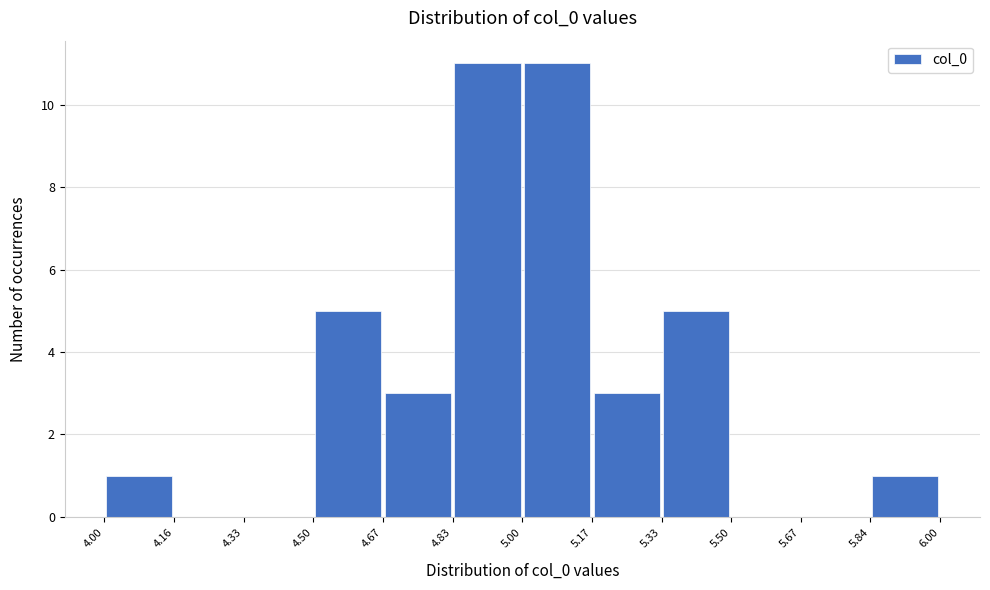

What is the height of the bar covering 4.83 to 5.00 on the x-axis? The values are not printed on the chart, so give them approximately, as read against the axis.

11